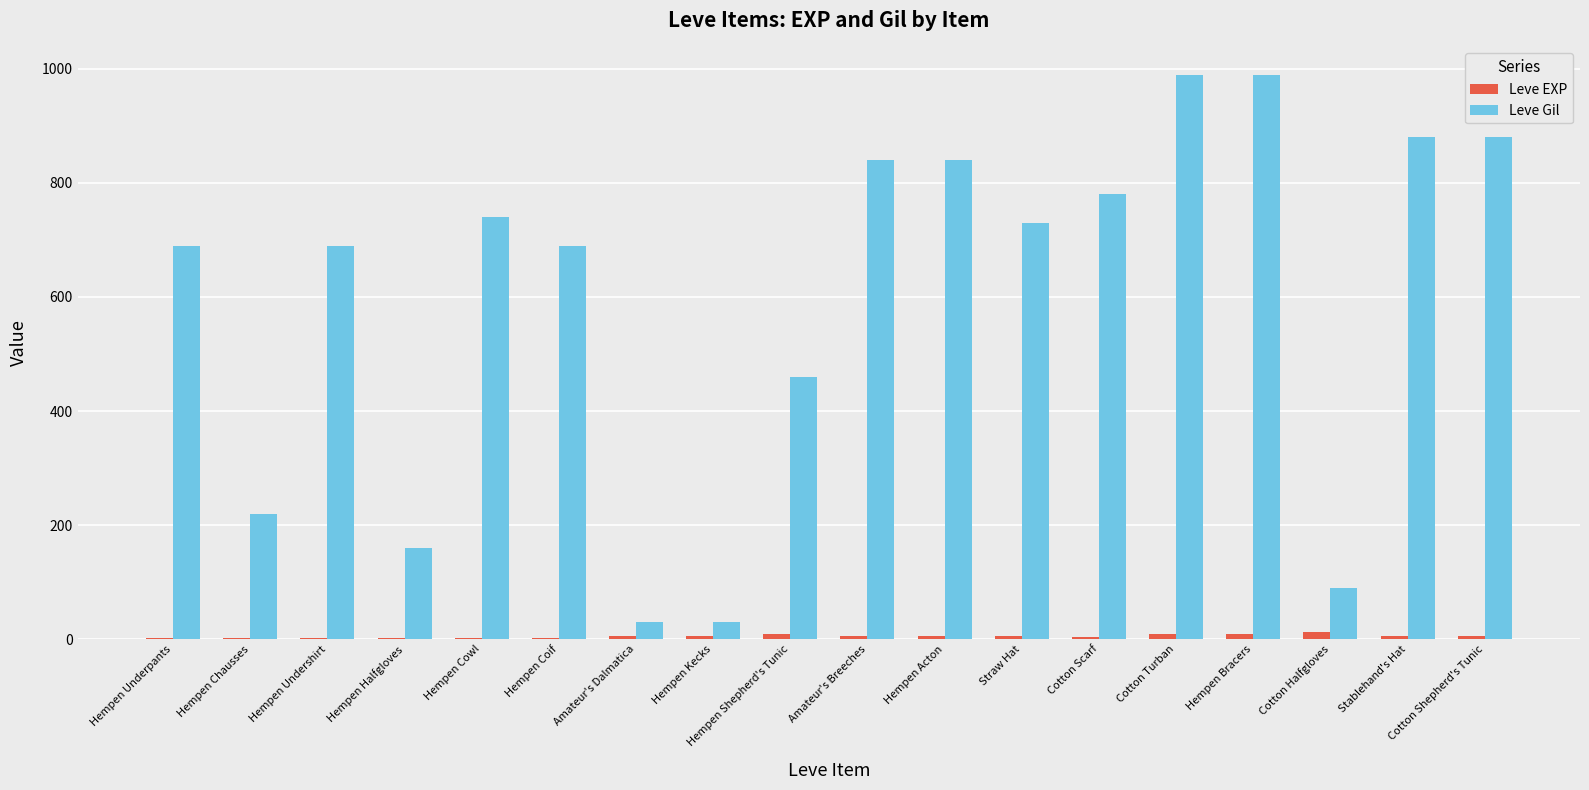

What is the sum of all Leve EXP values?

91